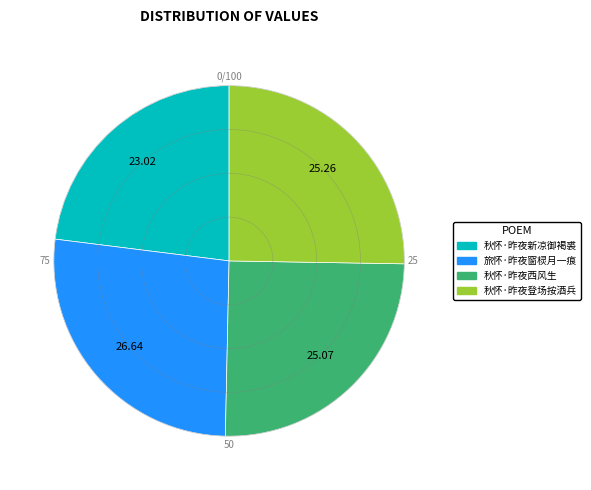

What is the ratio of the value at 秋怀·昨夜西风生 to the value at 旅怀·昨夜窗棂月一痕?

0.9